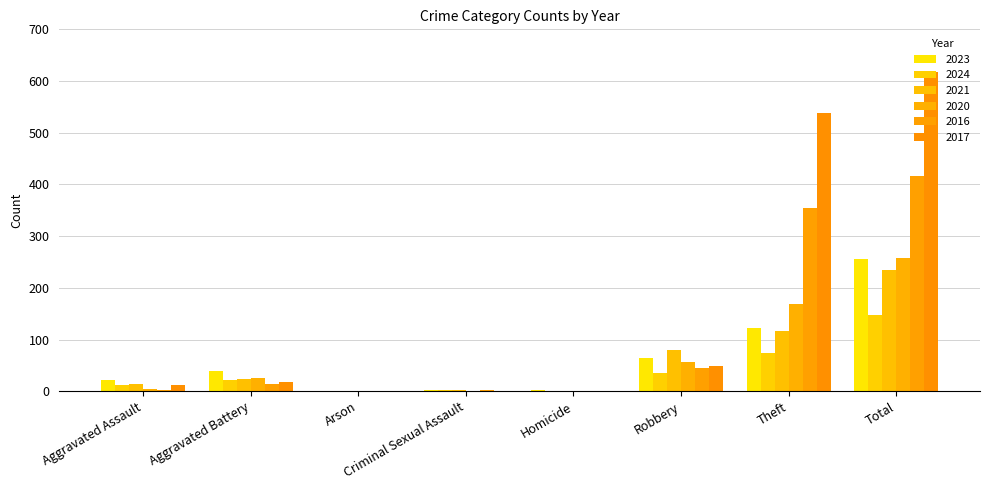

How many series are shown in this chart?

6